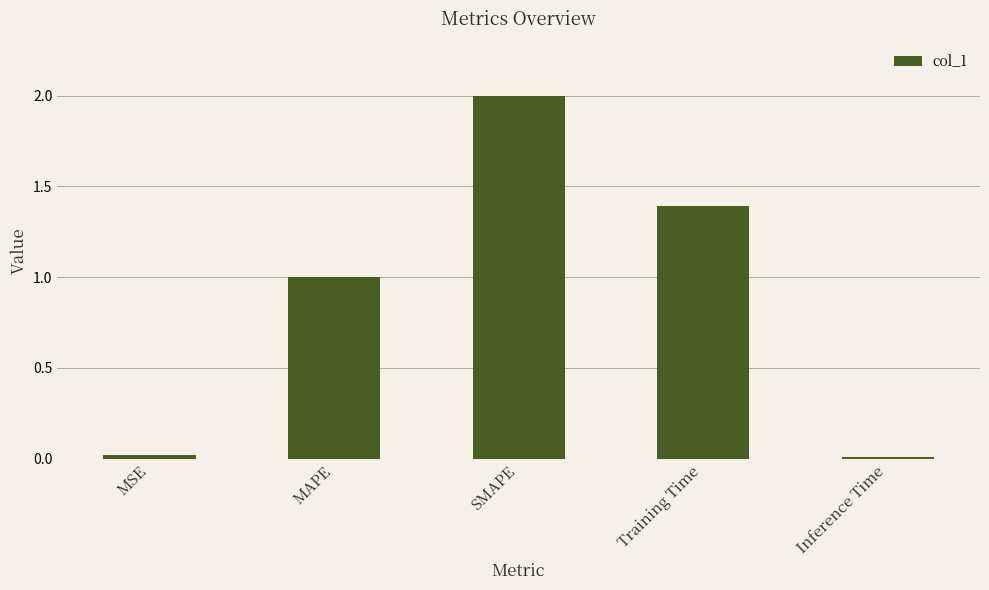

Is it true that the value at MSE is 0.0?

True